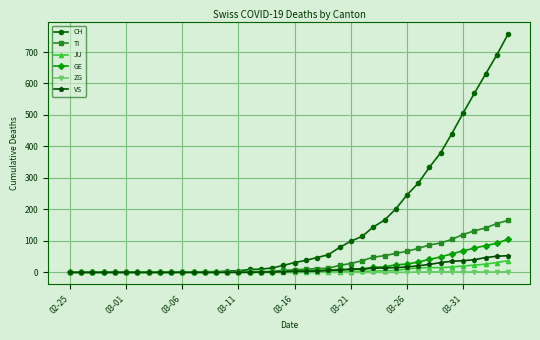

Which series has the largest total across all categories?

CH